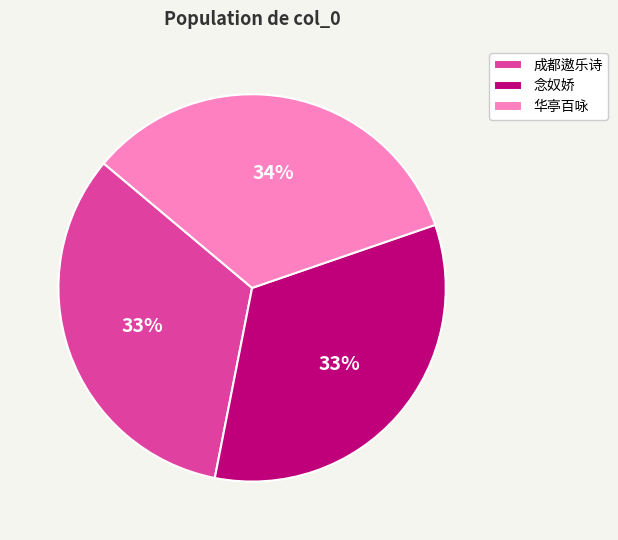

Does 华亭百咏 represent more than half of the total?

No